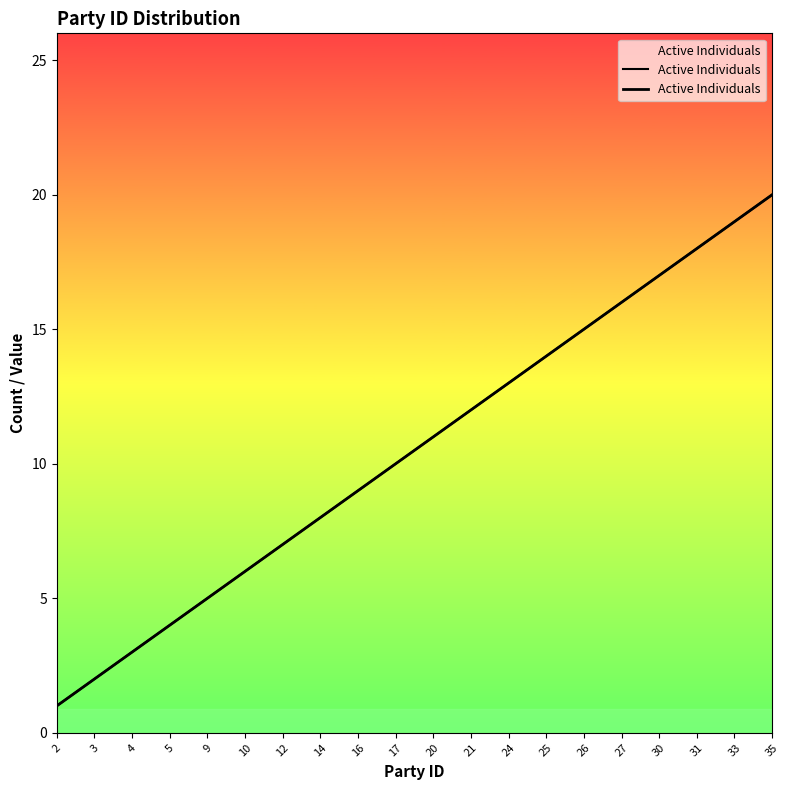

Rank the categories by value from highest to lowest.

35, 33, 31, 30, 27, 26, 25, 24, 21, 20, 17, 16, 14, 12, 10, 9, 5, 4, 3, 2